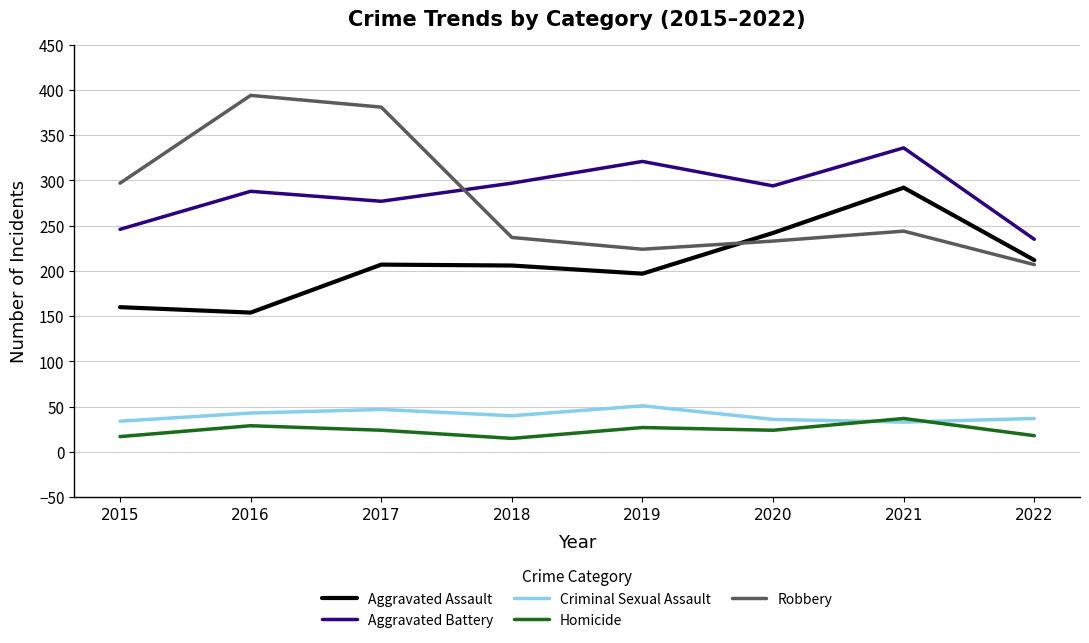

What is the spread (max minus min) of values at 2015?

280